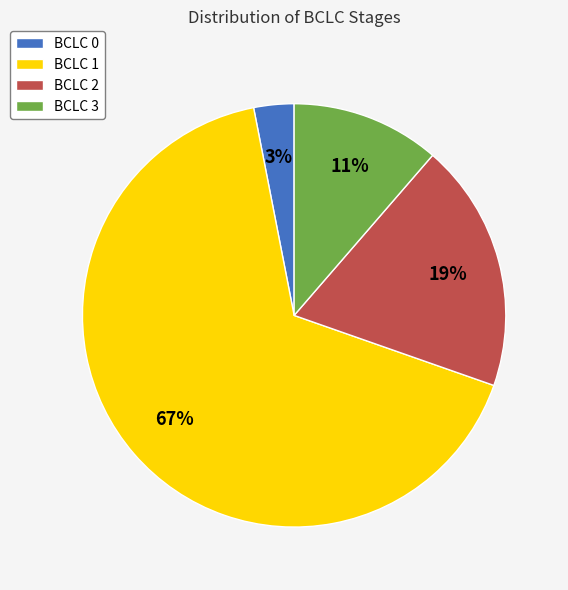

To the nearest percent, what percentage of the pie is BCLC 2?

19%